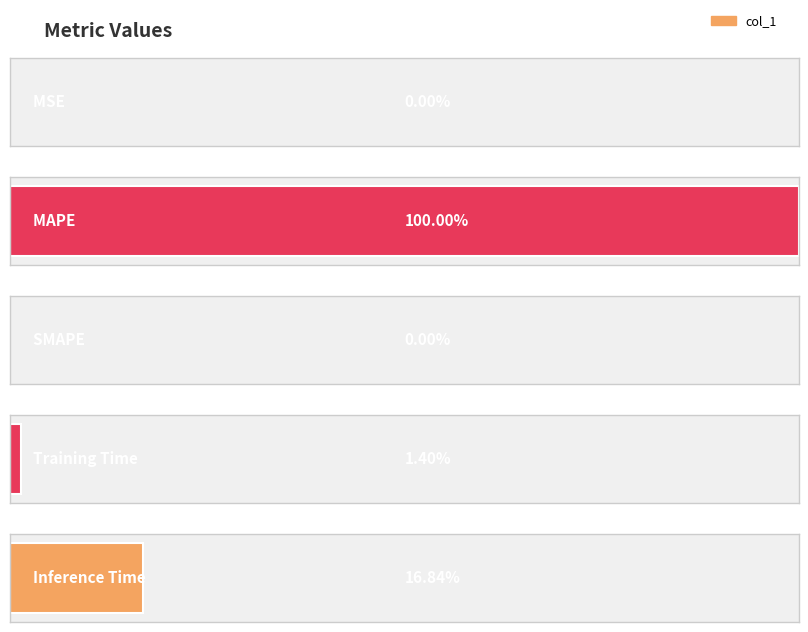

What position from the right is MAPE?

4